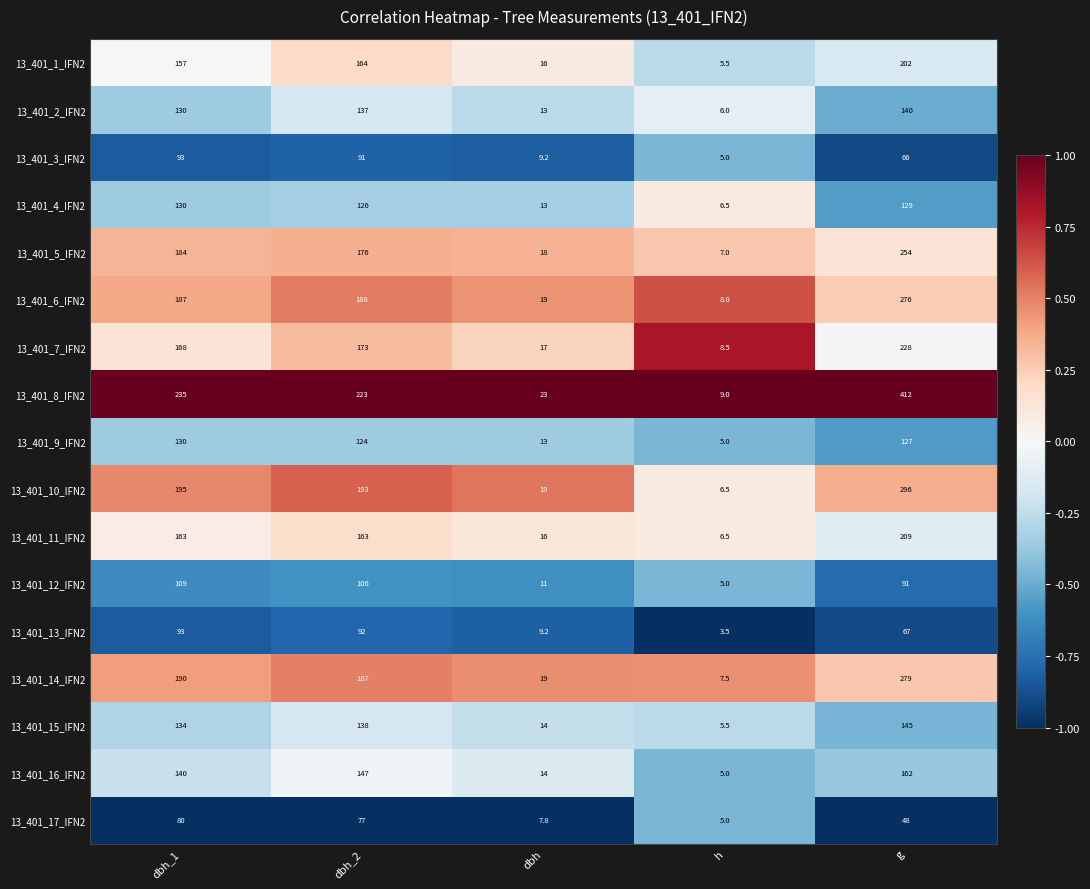

What is the difference between the maximum and second lowest values in the 13_401_4_IFN2 series?

117.0